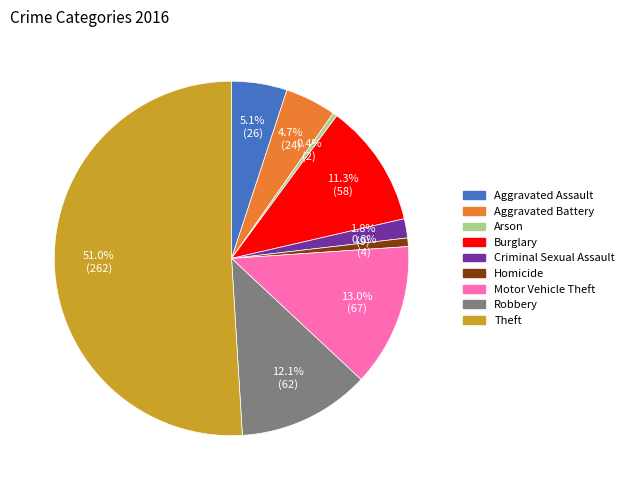

What percentage is the Criminal Sexual Assault slice, to the nearest percent?

2%